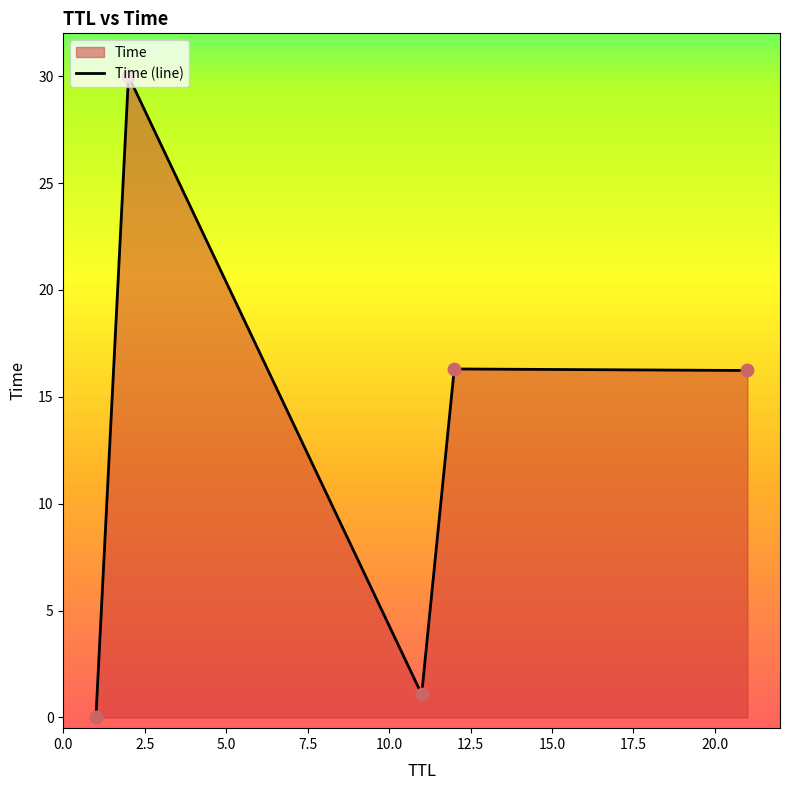

What is the greatest value displayed?

30.0